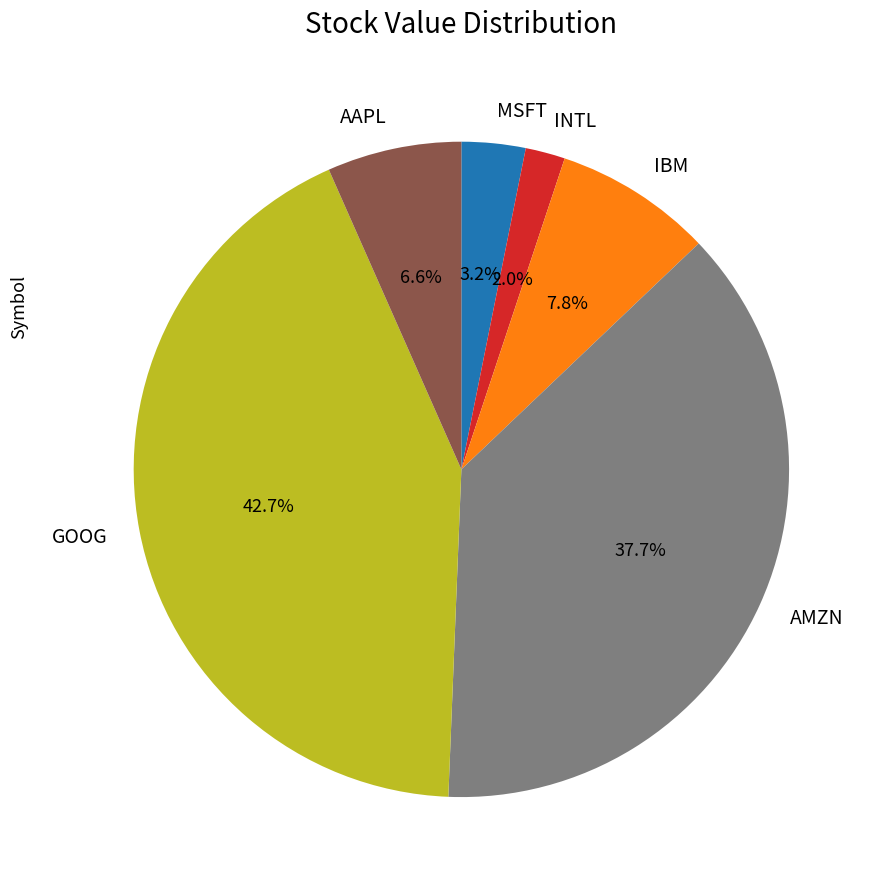

What is the largest slice in the pie chart?

GOOG